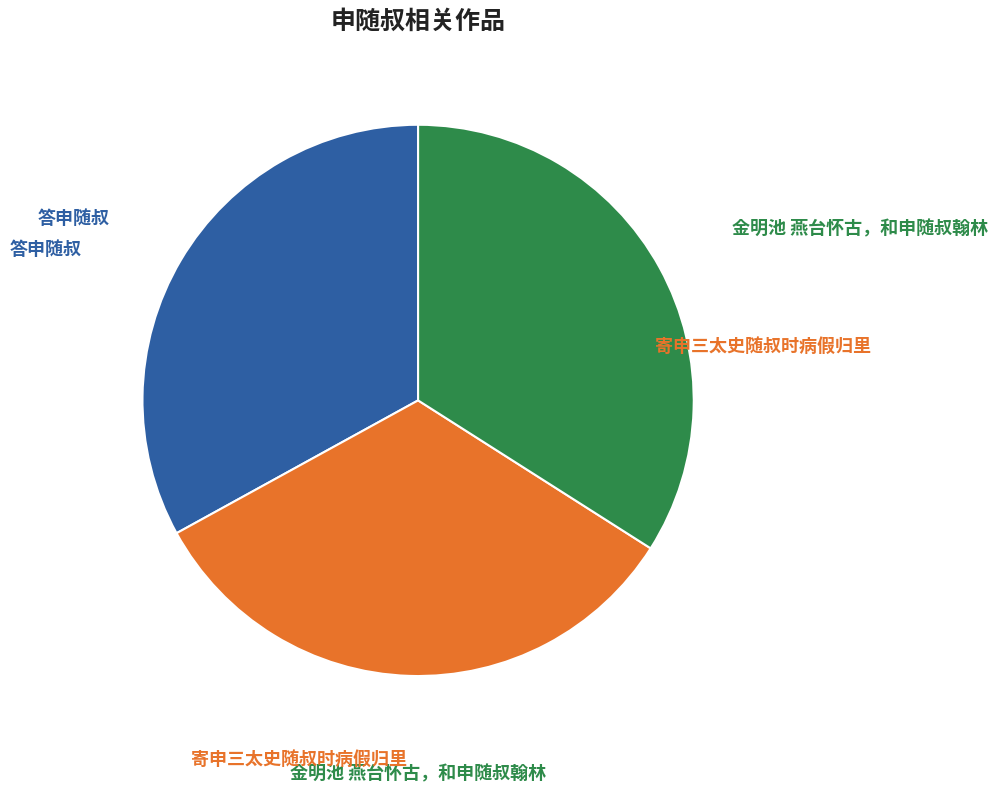

Is there any slice that represents more than half of the pie?

No